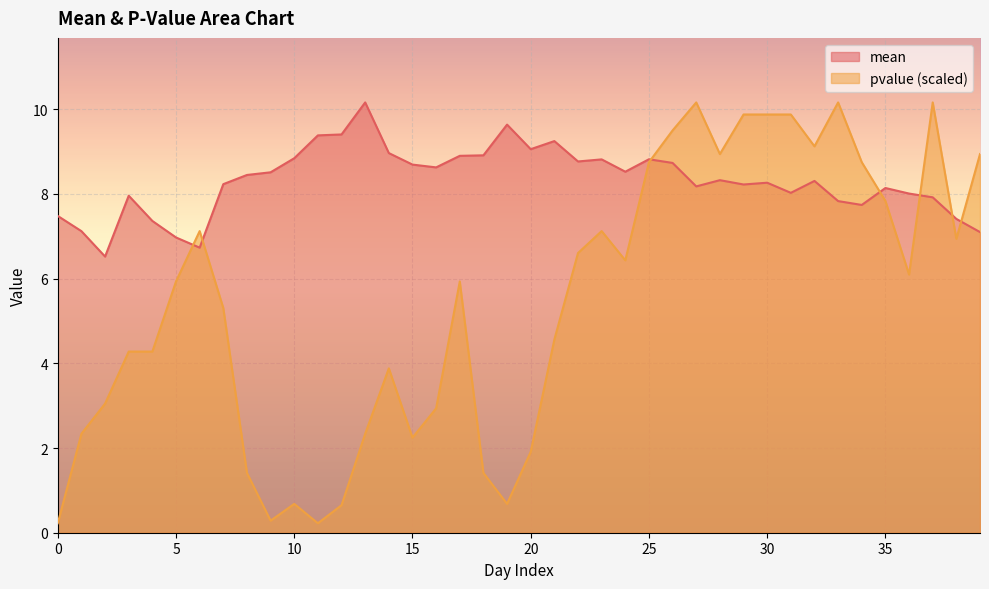

Where is the first local minimum for mean?

2